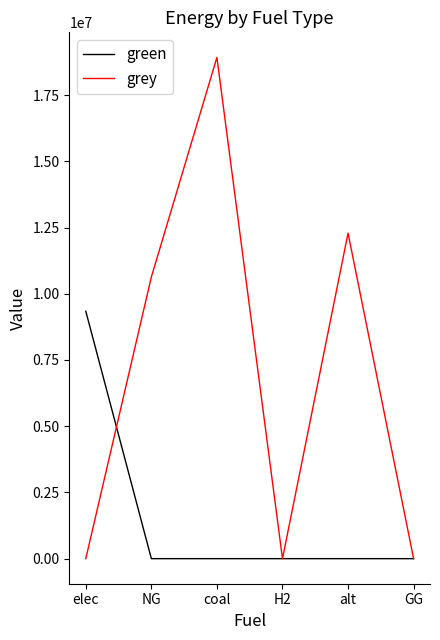

True or false: grey has a value of 30725308.8 at coal.

False